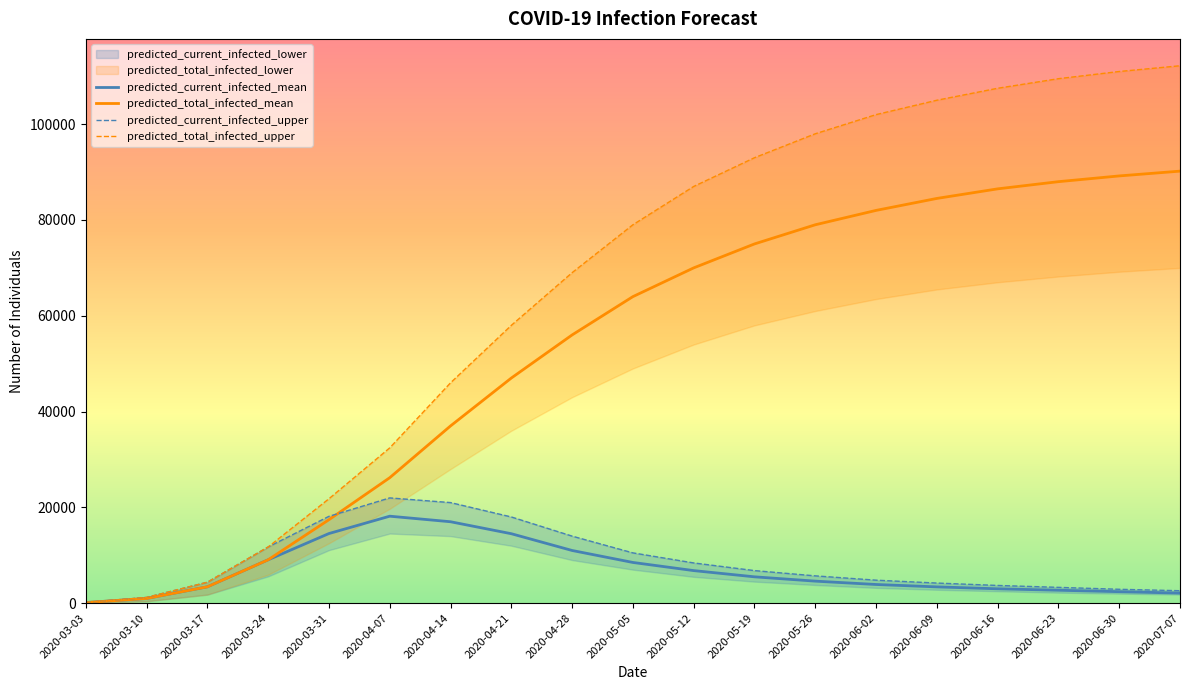

What is the difference between the maximum and minimum values in the predicted_current_infected_upper series?

21826